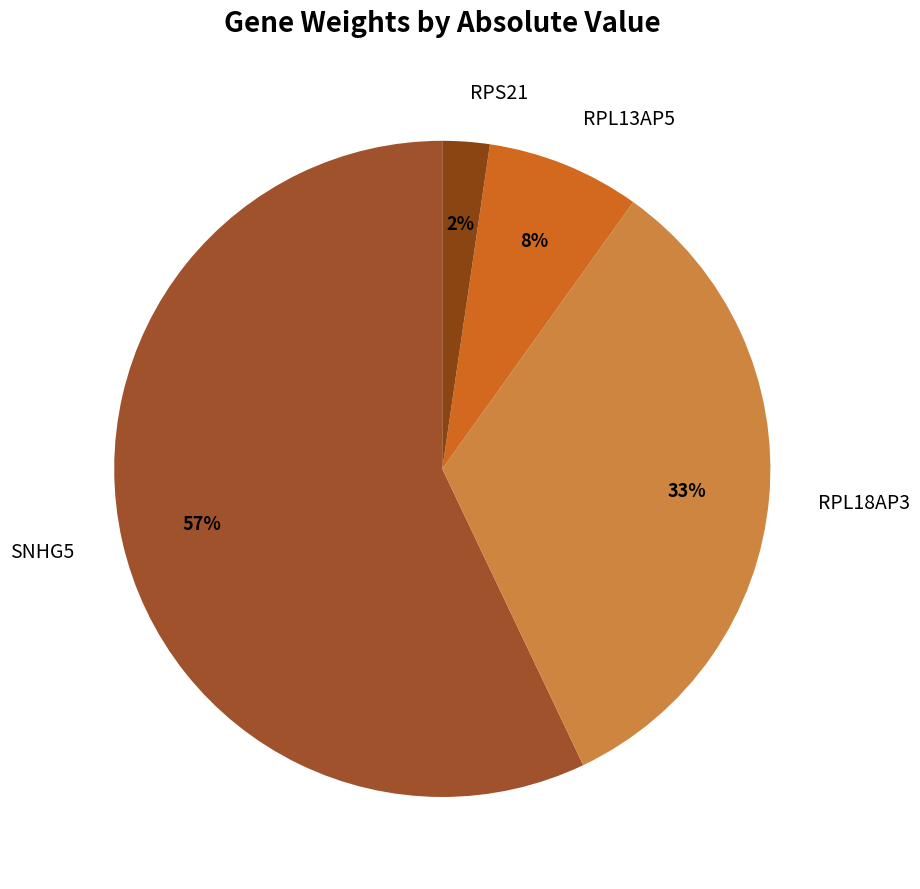

The SNHG5 slice represents 48% of the pie. True or false?

False